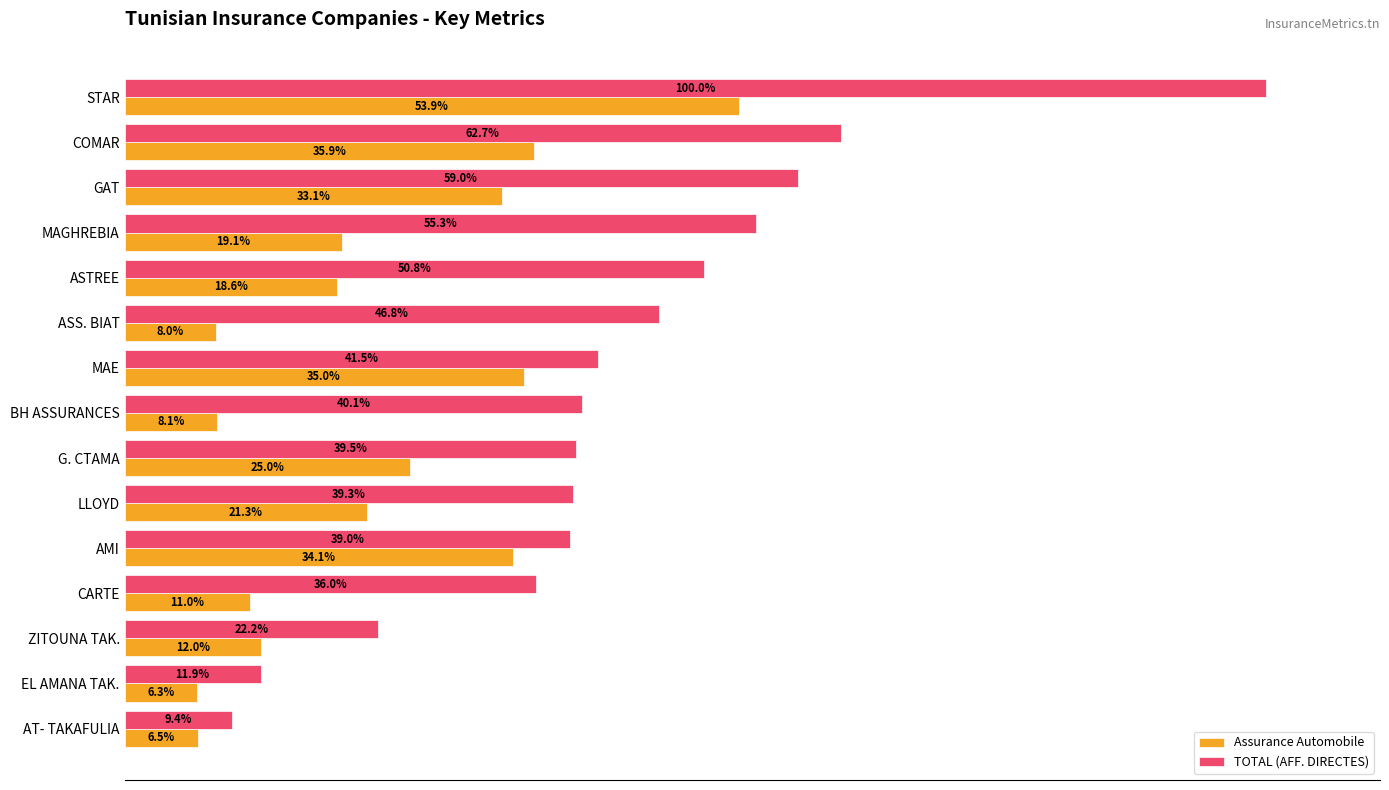

Is the value of TOTAL (AFF. DIRECTES) at G. CTAMA greater than the value of Assurance Automobile at CARTE?

Yes